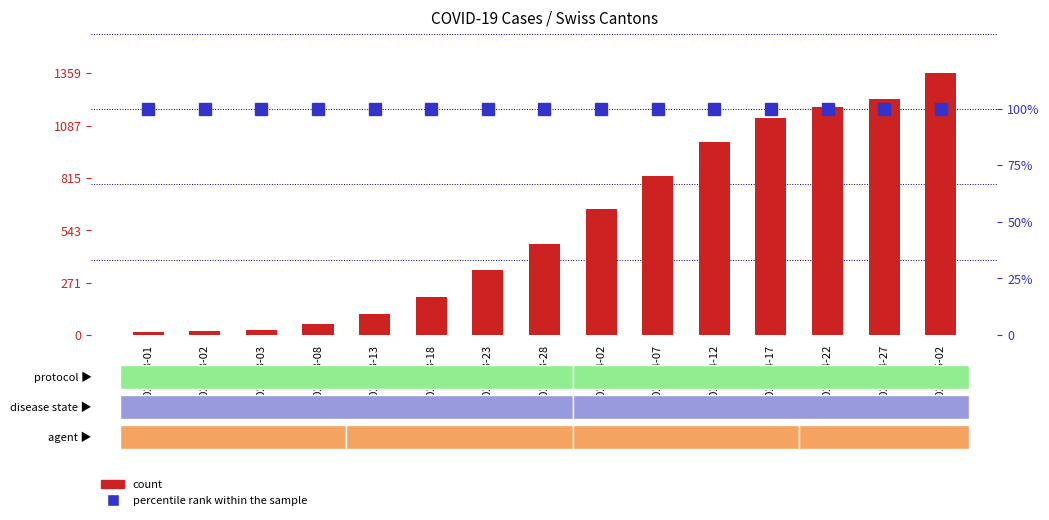

At how many categories does at least one series exceed 675?

6